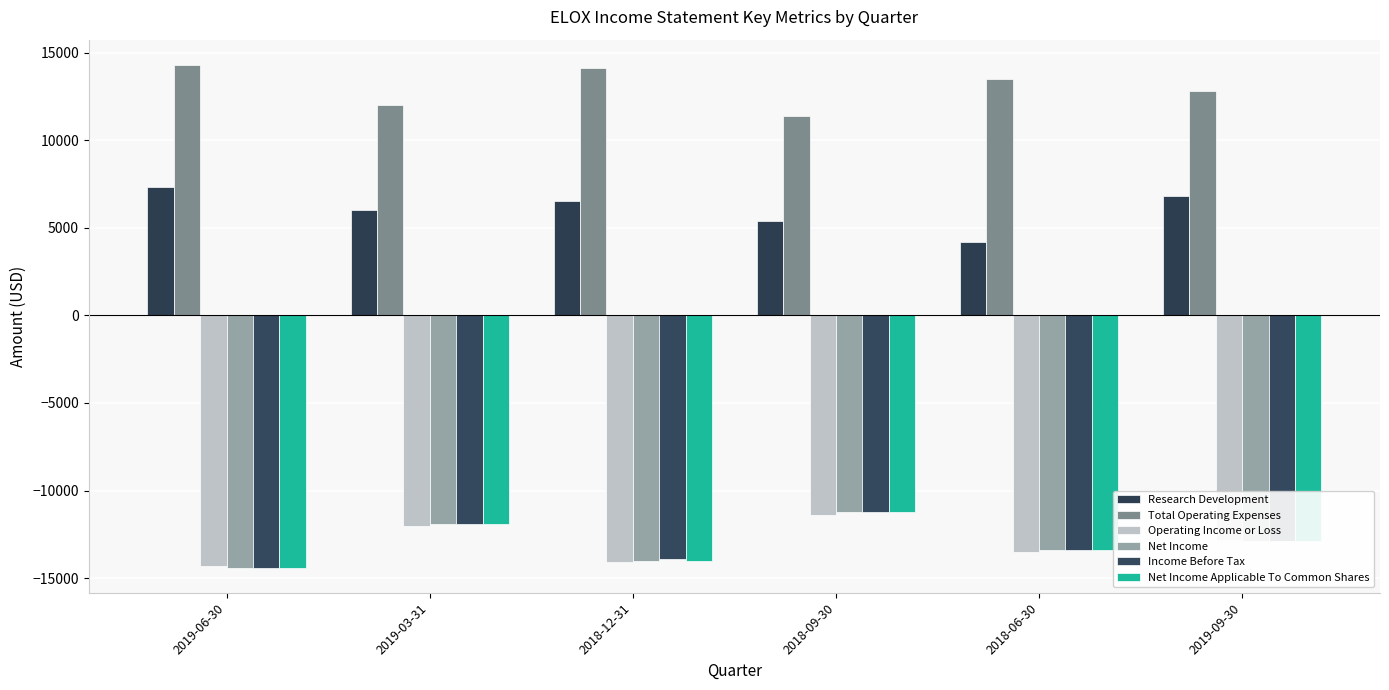

Count the Net Income Applicable To Common Shares values in the range -14000 to -11900.

4